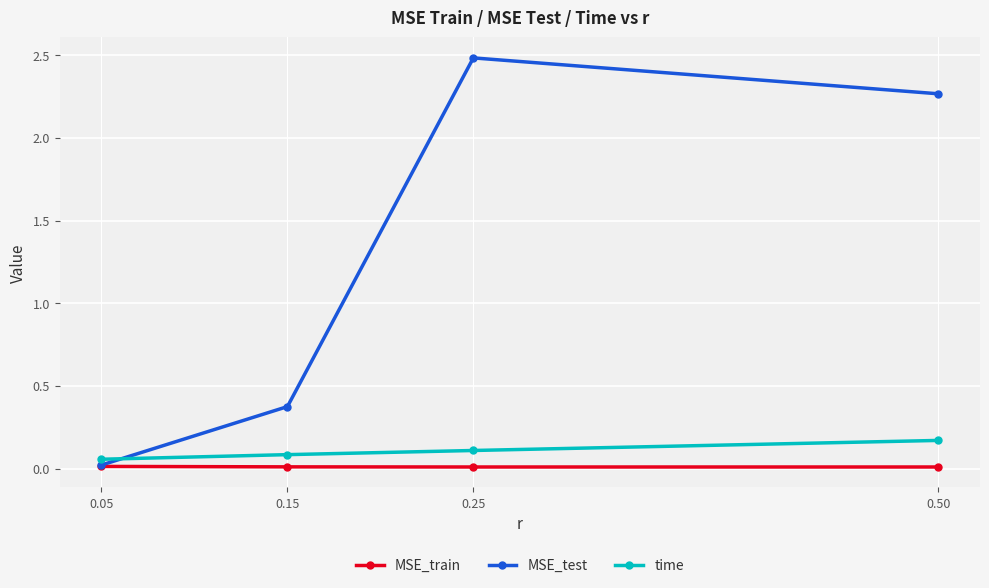

What is the difference between the maximum and minimum values in the MSE_test series?

2.5